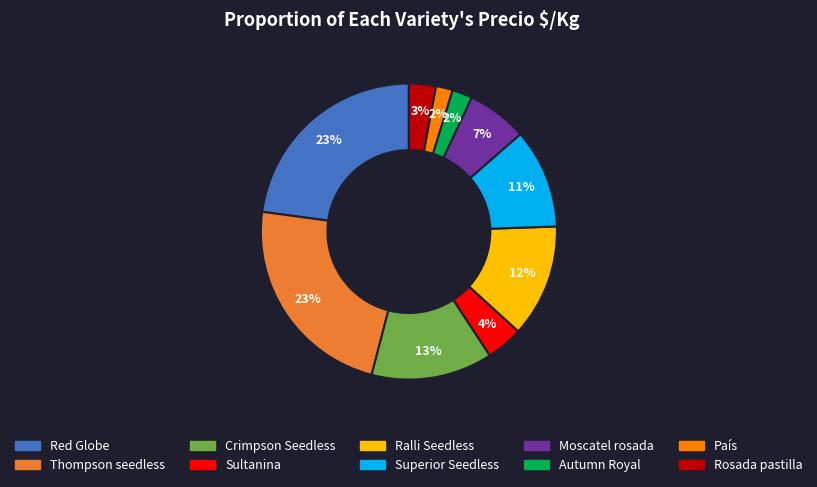

True or false: Red Globe accounts for 23% of the total.

True